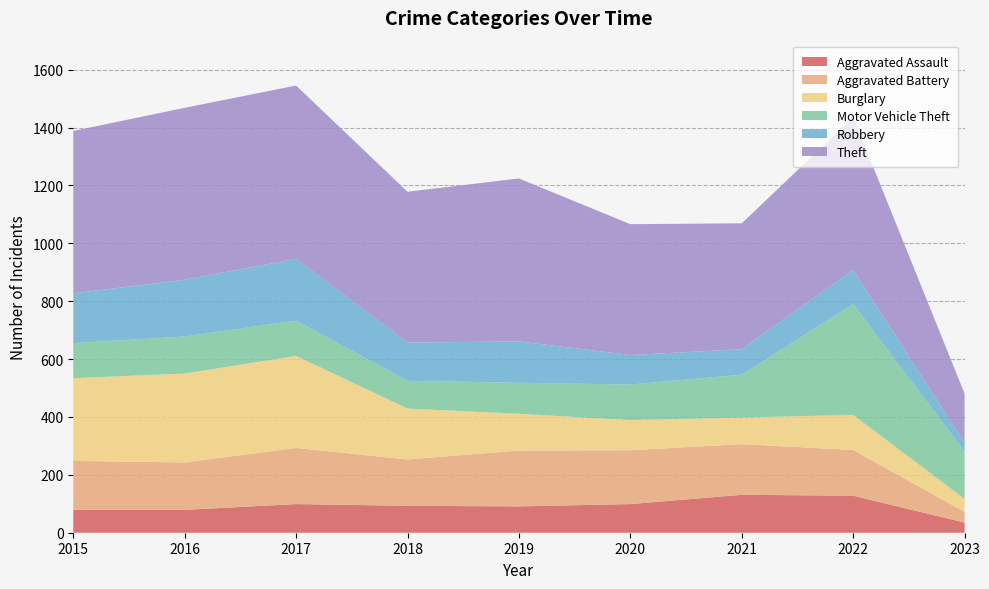

Reading left to right, what are all the values shown in this chart?

Aggravated Assault: 79	79	99	93	91	99	131	128	35
Aggravated Battery: 169	164	194	160	193	186	175	158	37
Burglary: 286	307	318	176	127	104	92	121	45
Motor Vehicle Theft: 121	128	122	96	107	123	148	383	163
Robbery: 172	196	213	132	143	102	88	118	31
Theft: 561	594	599	521	563	452	435	527	170